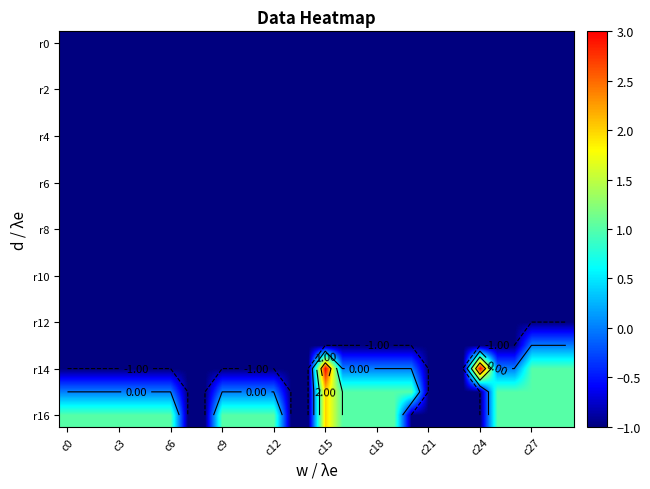

How many categories are shown in the chart?

30